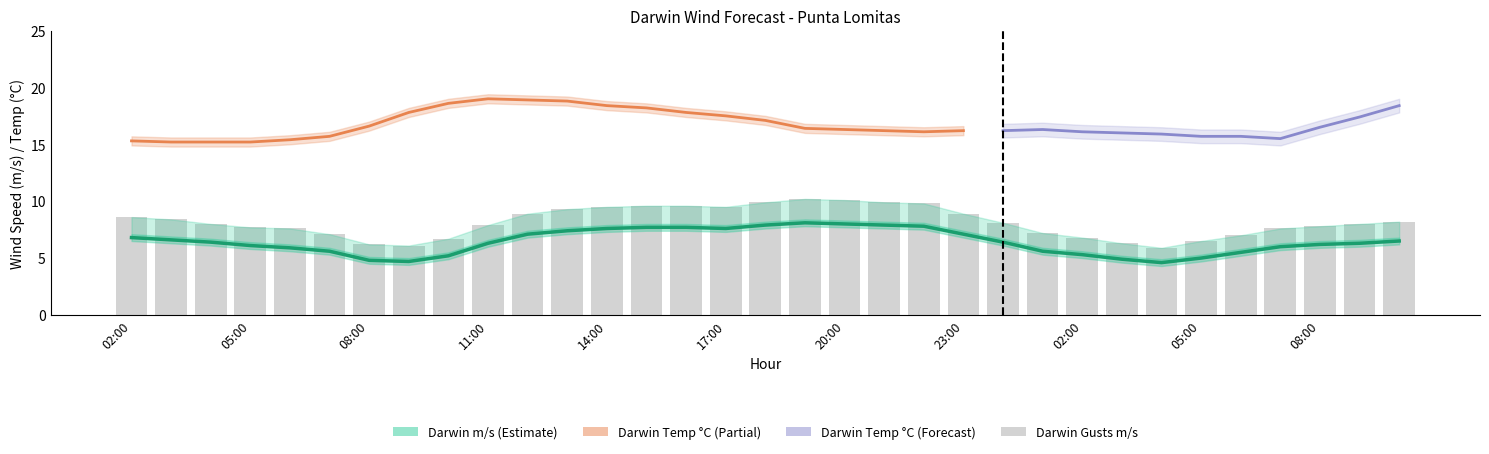

Read the Darwin Gusts m/s value at 08:00.

6.2